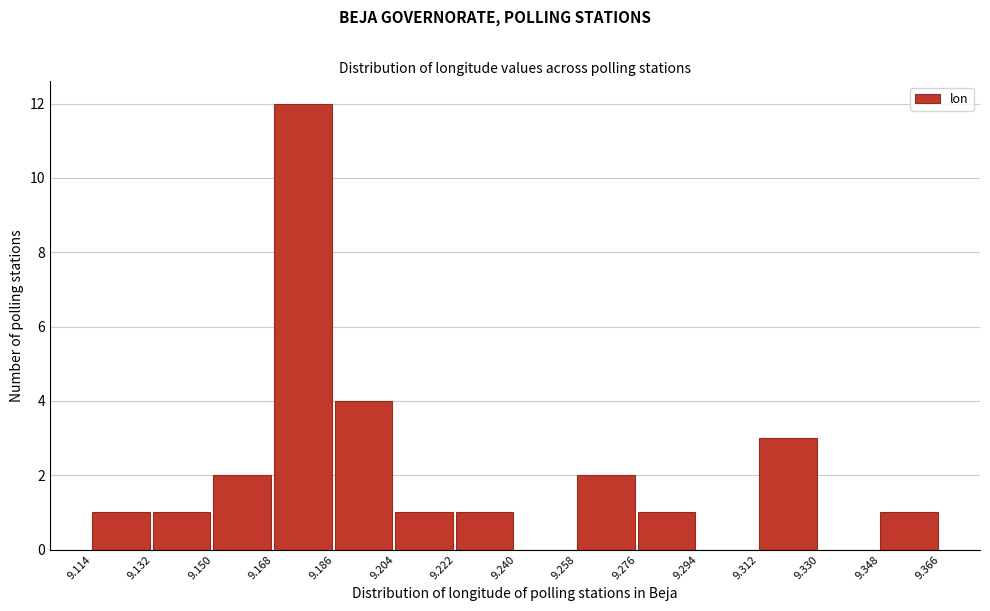

Reading left to right, transcribe this chart: for each bar, give the range it covers on the x-axis and its height. The values are not printed on the chart, so give them approximately, as read against the axis.

9.114 to 9.132: 1
9.132 to 9.150: 1
9.150 to 9.168: 2
9.168 to 9.186: 12
9.186 to 9.204: 4
9.204 to 9.222: 1
9.222 to 9.240: 1
9.240 to 9.258: 0
9.258 to 9.276: 2
9.276 to 9.294: 1
9.294 to 9.312: 0
9.312 to 9.330: 3
9.330 to 9.348: 0
9.348 to 9.366: 1